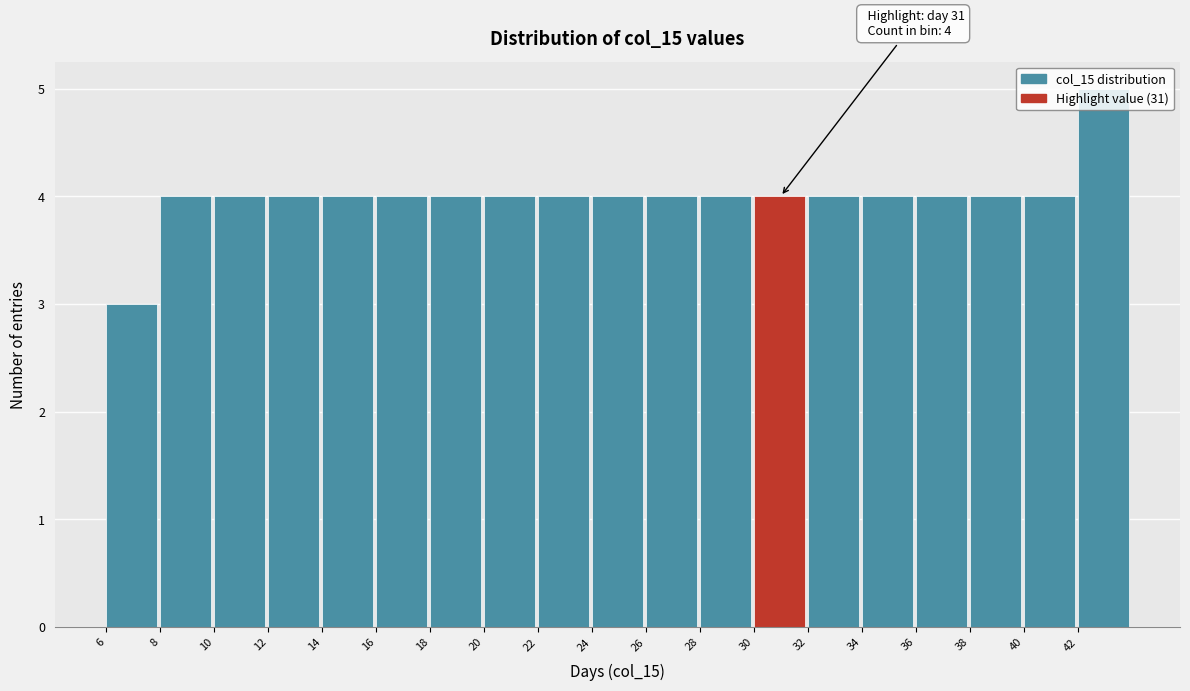

Over which range of the x-axis is the bar tallest?

42 to 44